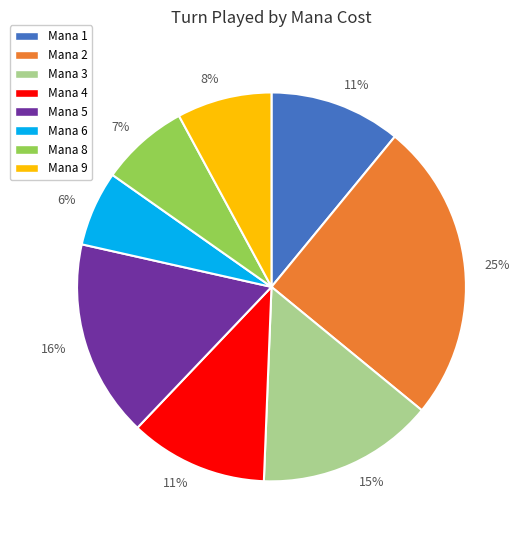

To the nearest percent, what is the average slice percentage?

12%